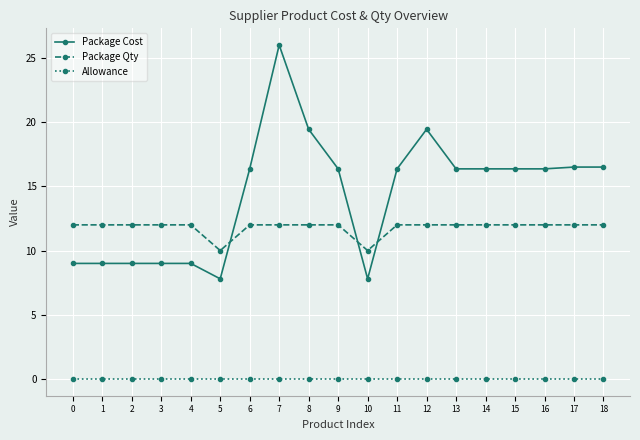

How many data points does each series have?

19